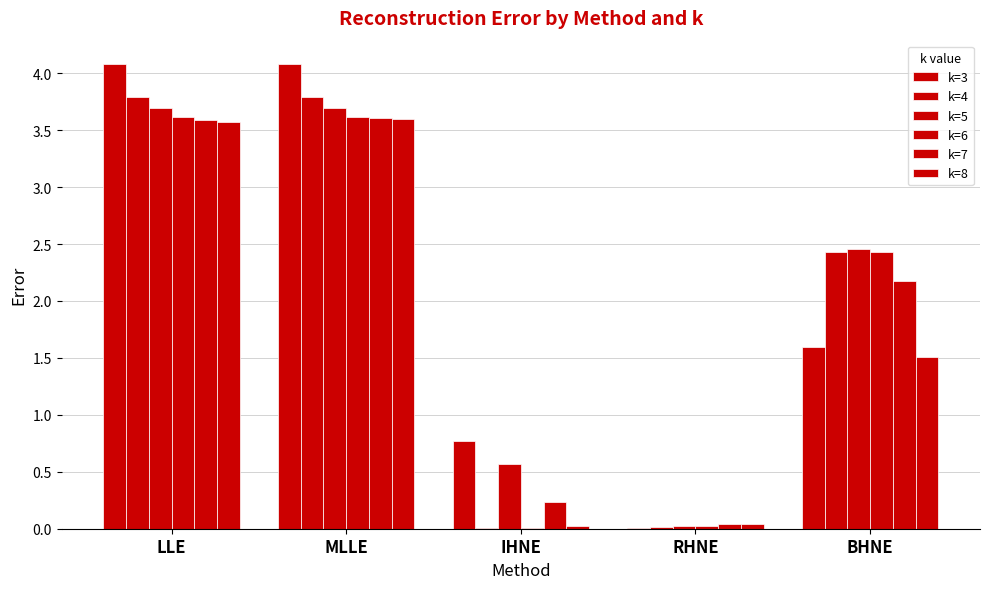

True or false: k=5 has a value of 2.5 at BHNE.

True